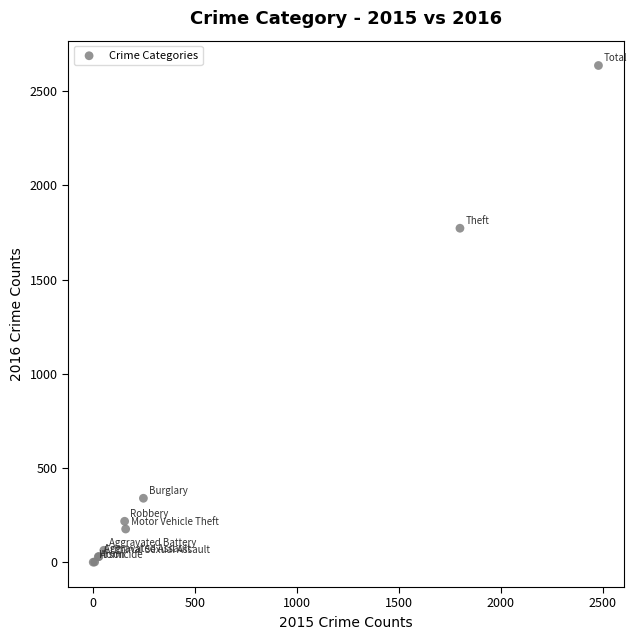

What Y value in the scatter plot is closest to 1318?

1772